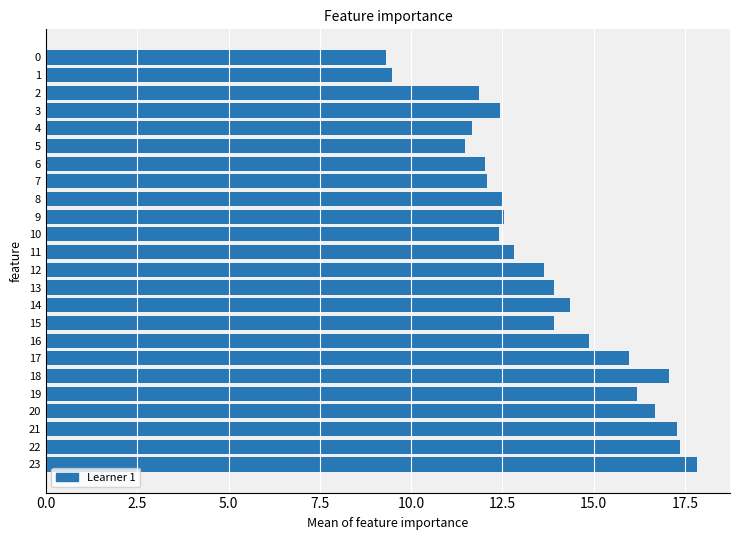

What is the value of the 2nd bar from the top?

9.5